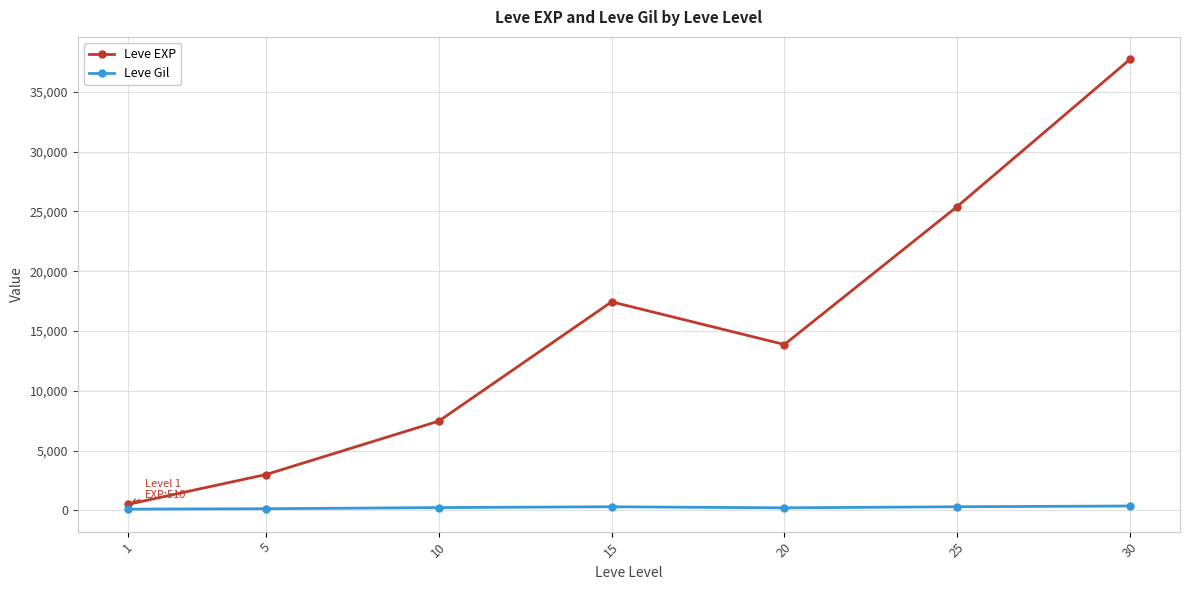

Rank the series at 5 from lowest to highest value.

Leve Gil, Leve EXP